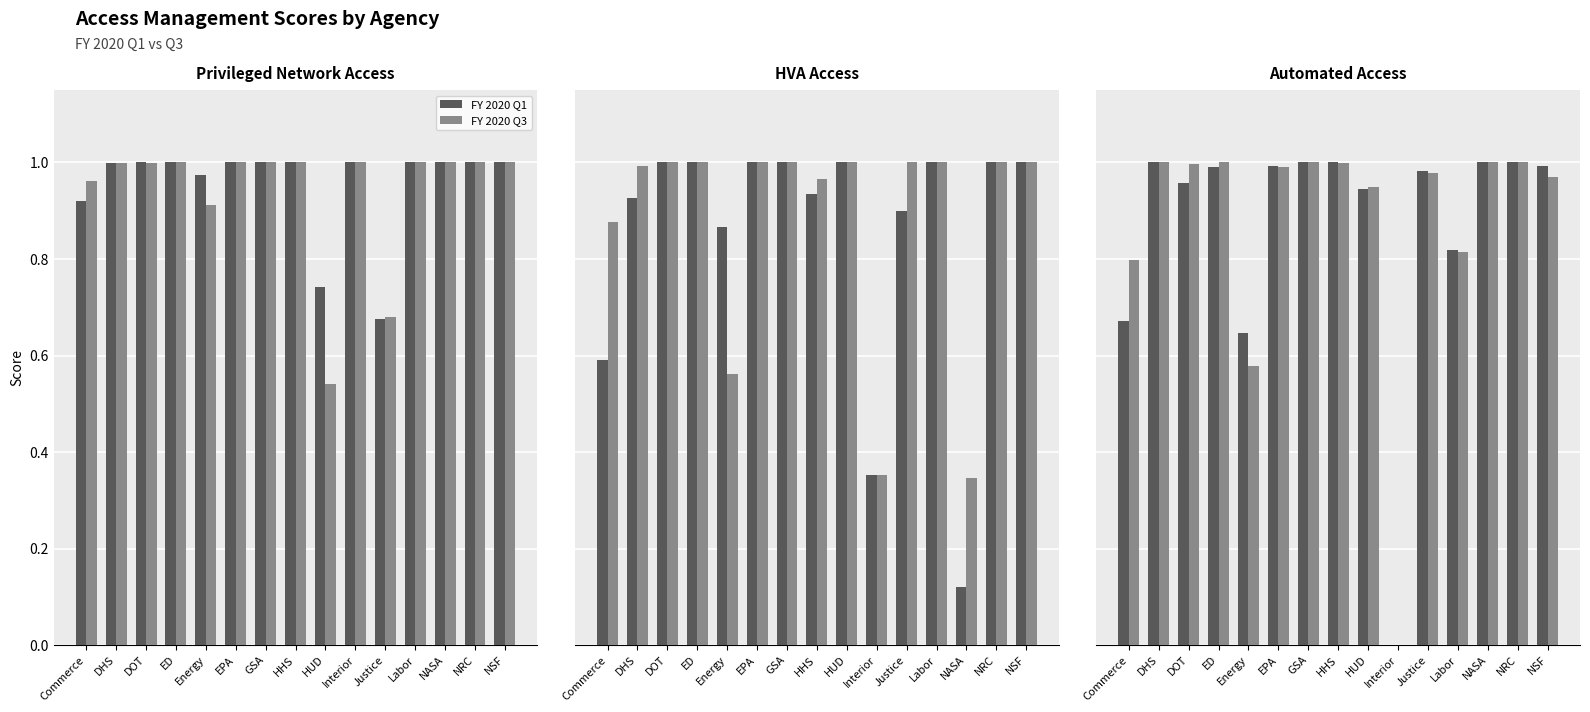

Rank the series at GSA from highest to lowest value.

FY 2020 Q1, FY 2020 Q3